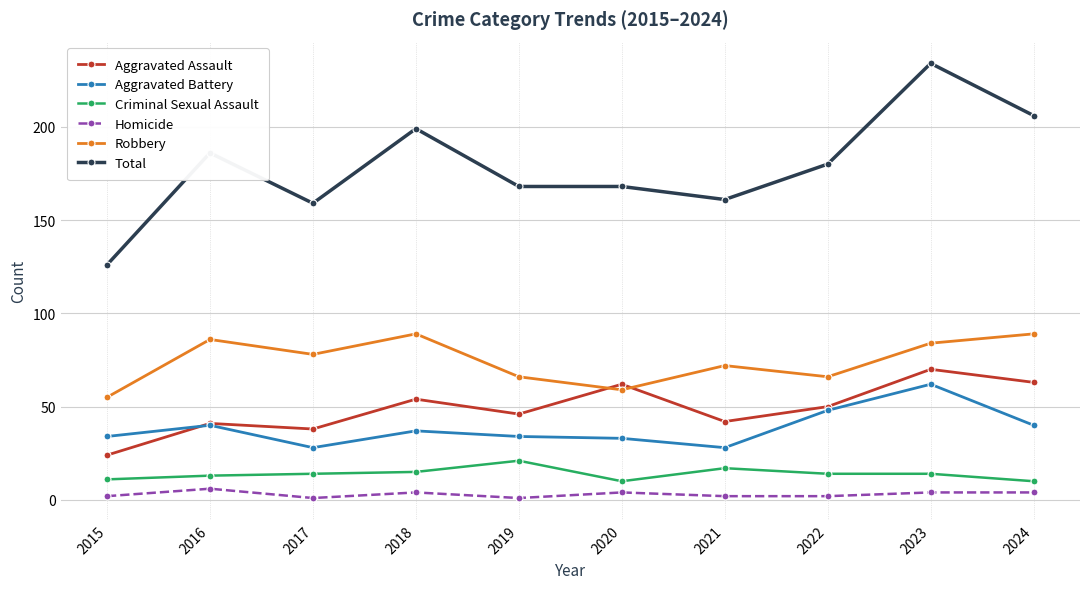

What is the average value of the Aggravated Battery series?

38